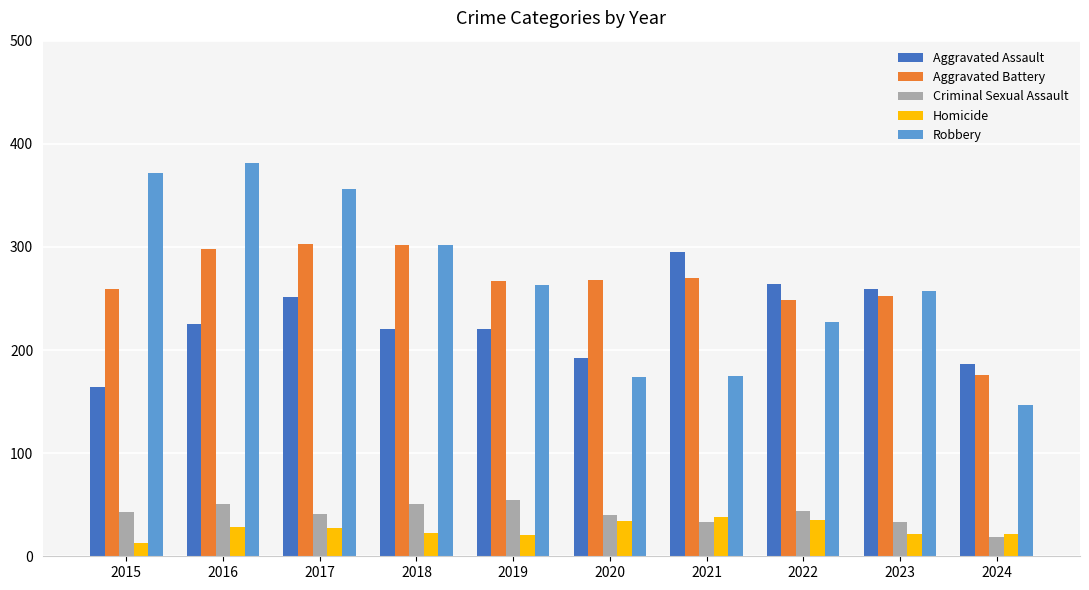

What is the maximum value for Criminal Sexual Assault?

55